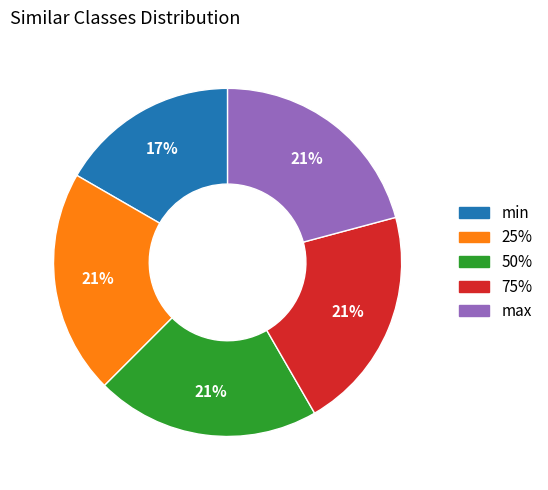

Does max represent more than half of the total?

No